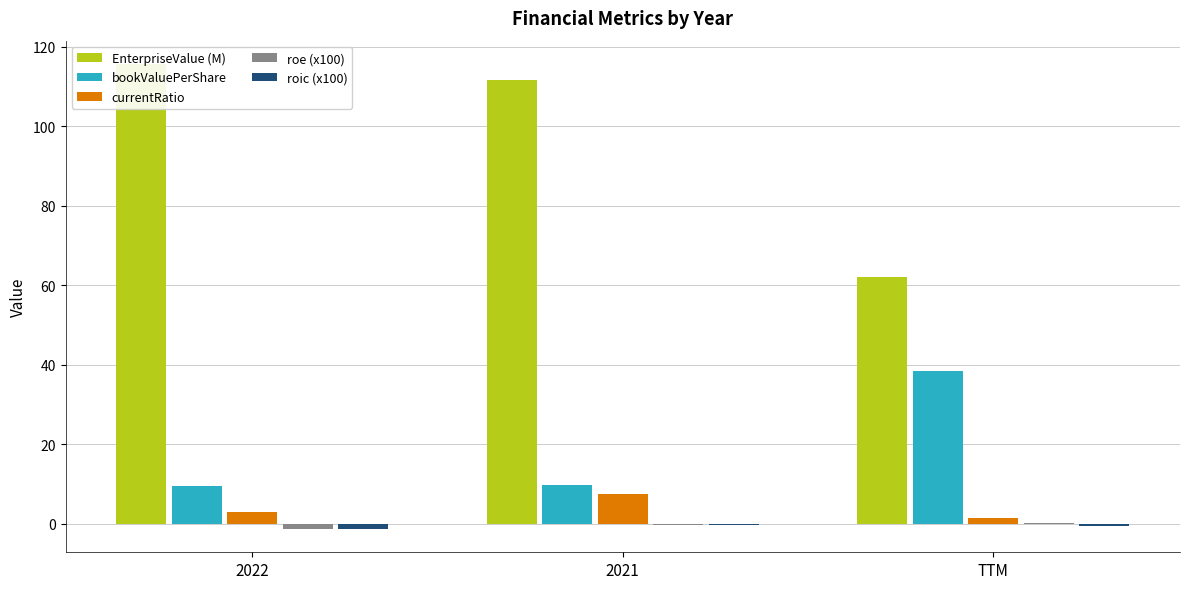

What is the label of the 2nd bar from the right?

2021